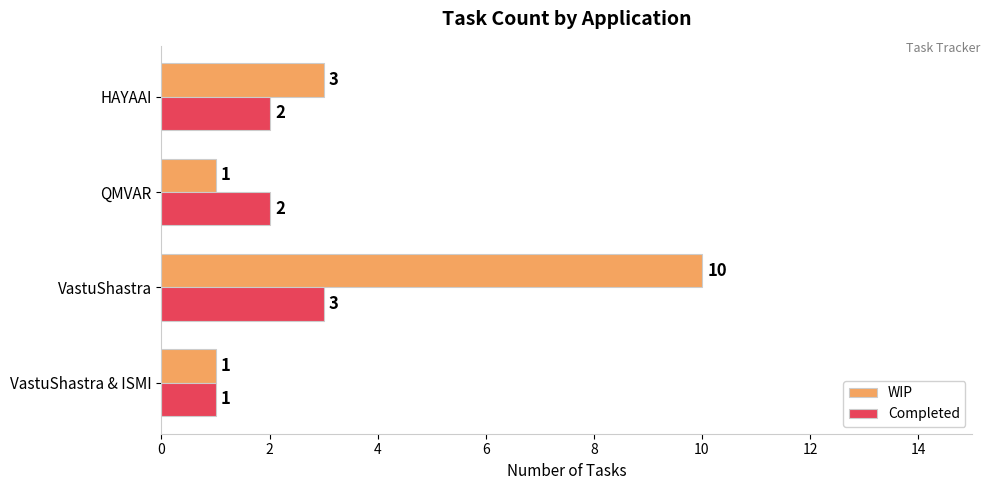

Is the value of Completed at HAYAAI greater than the value of WIP at VastuShastra?

No